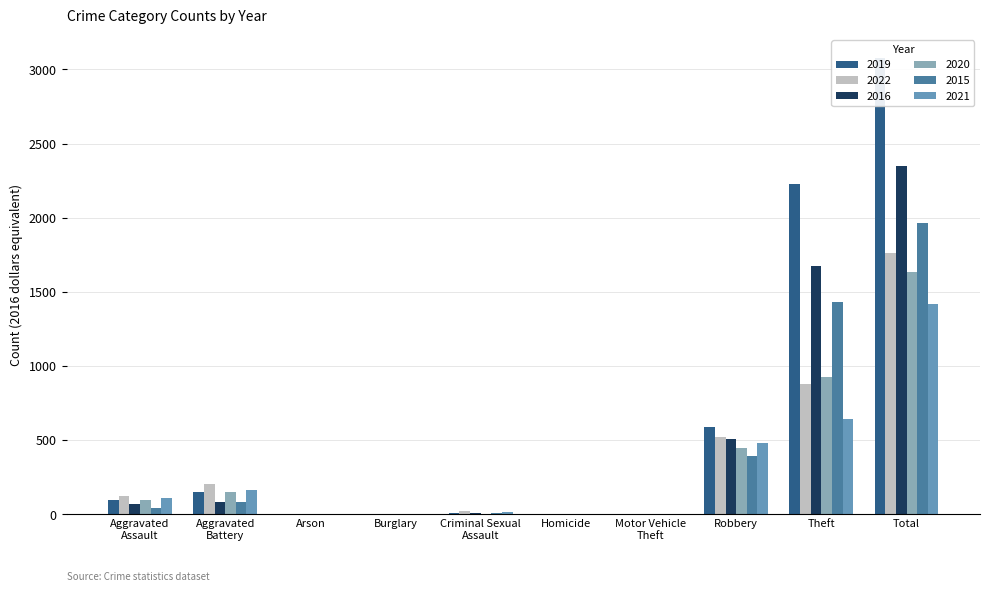

Between Burglary and Motor Vehicle Theft, which is larger?

Burglary